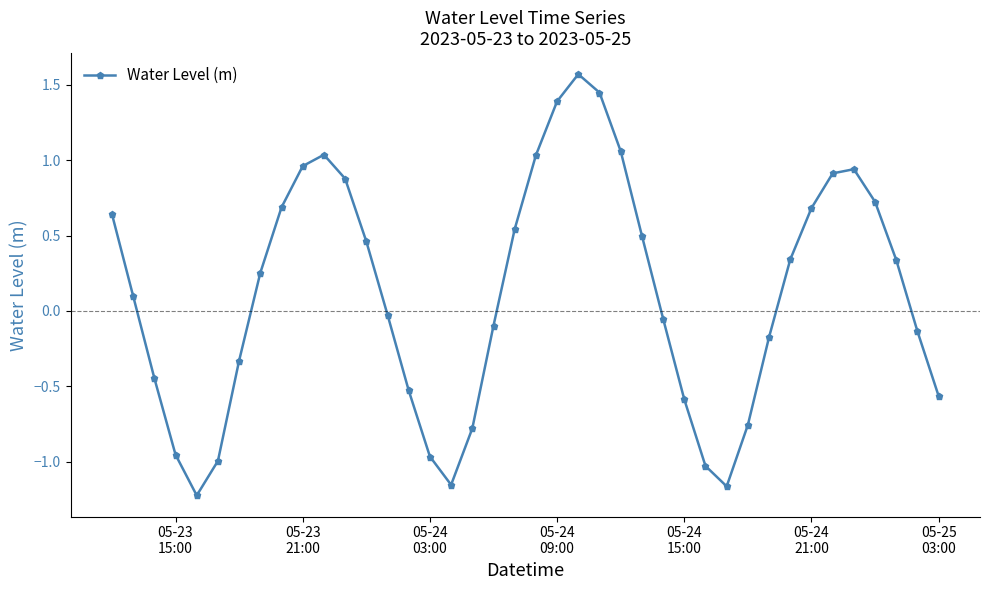

What is the value of the 9th point from the left?

0.7